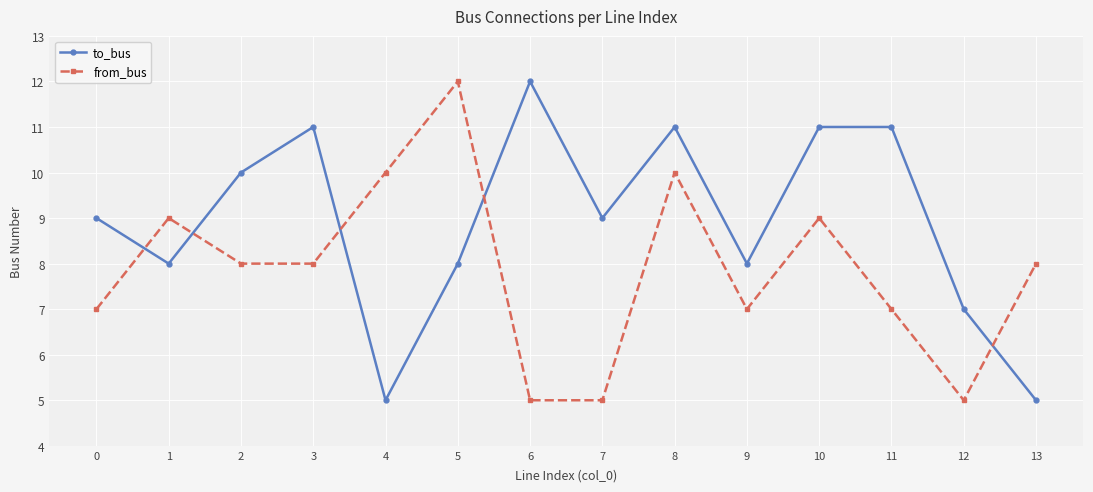

At which category is the sum across all series the highest?

8